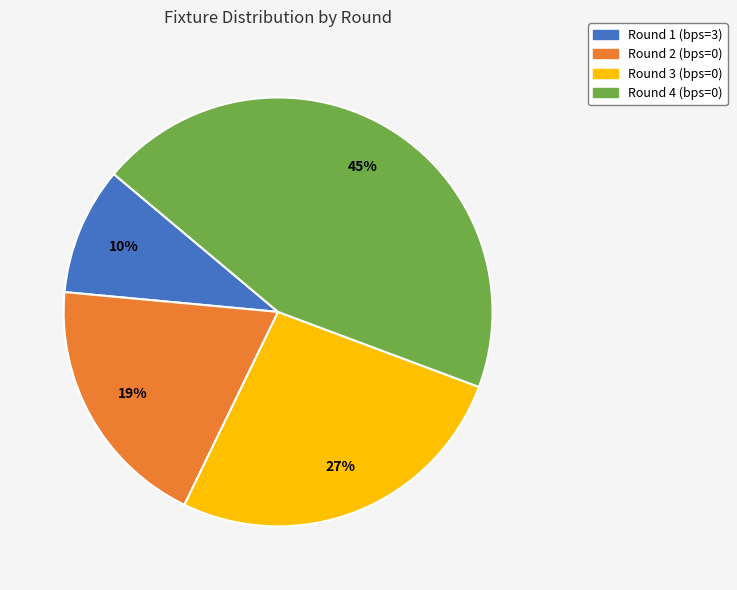

Is there any slice that represents more than half of the pie?

No